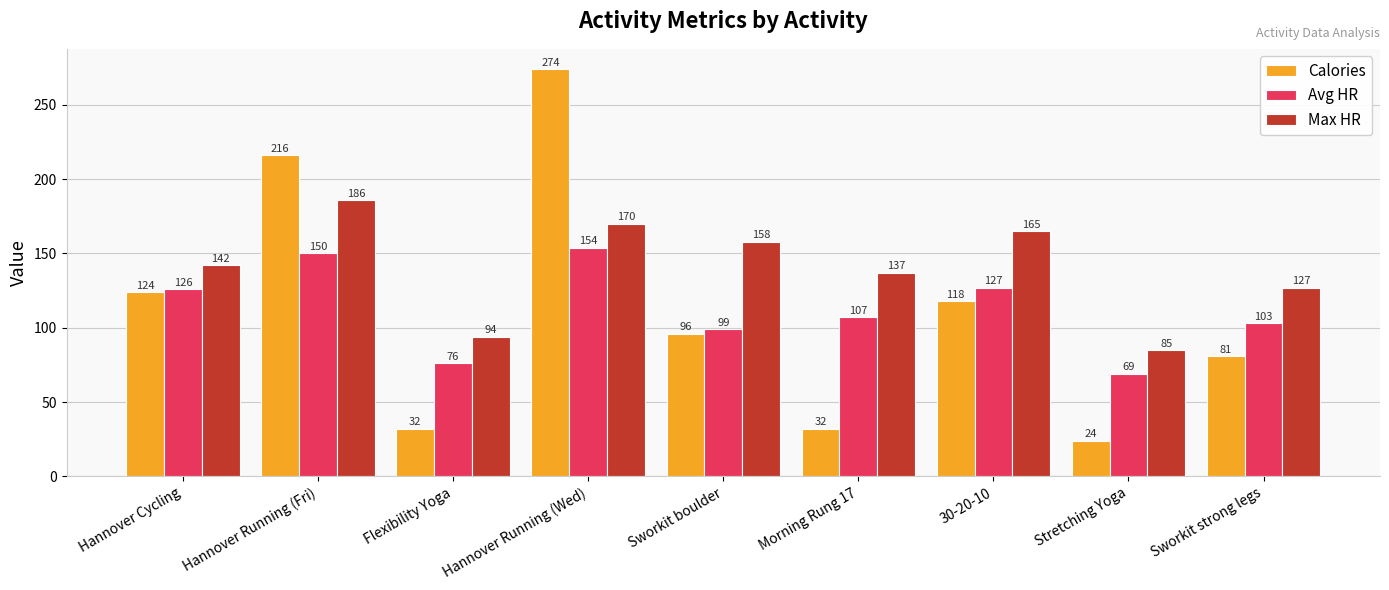

What is the label of the 6th bar from the right?

Hannover Running (Wed)